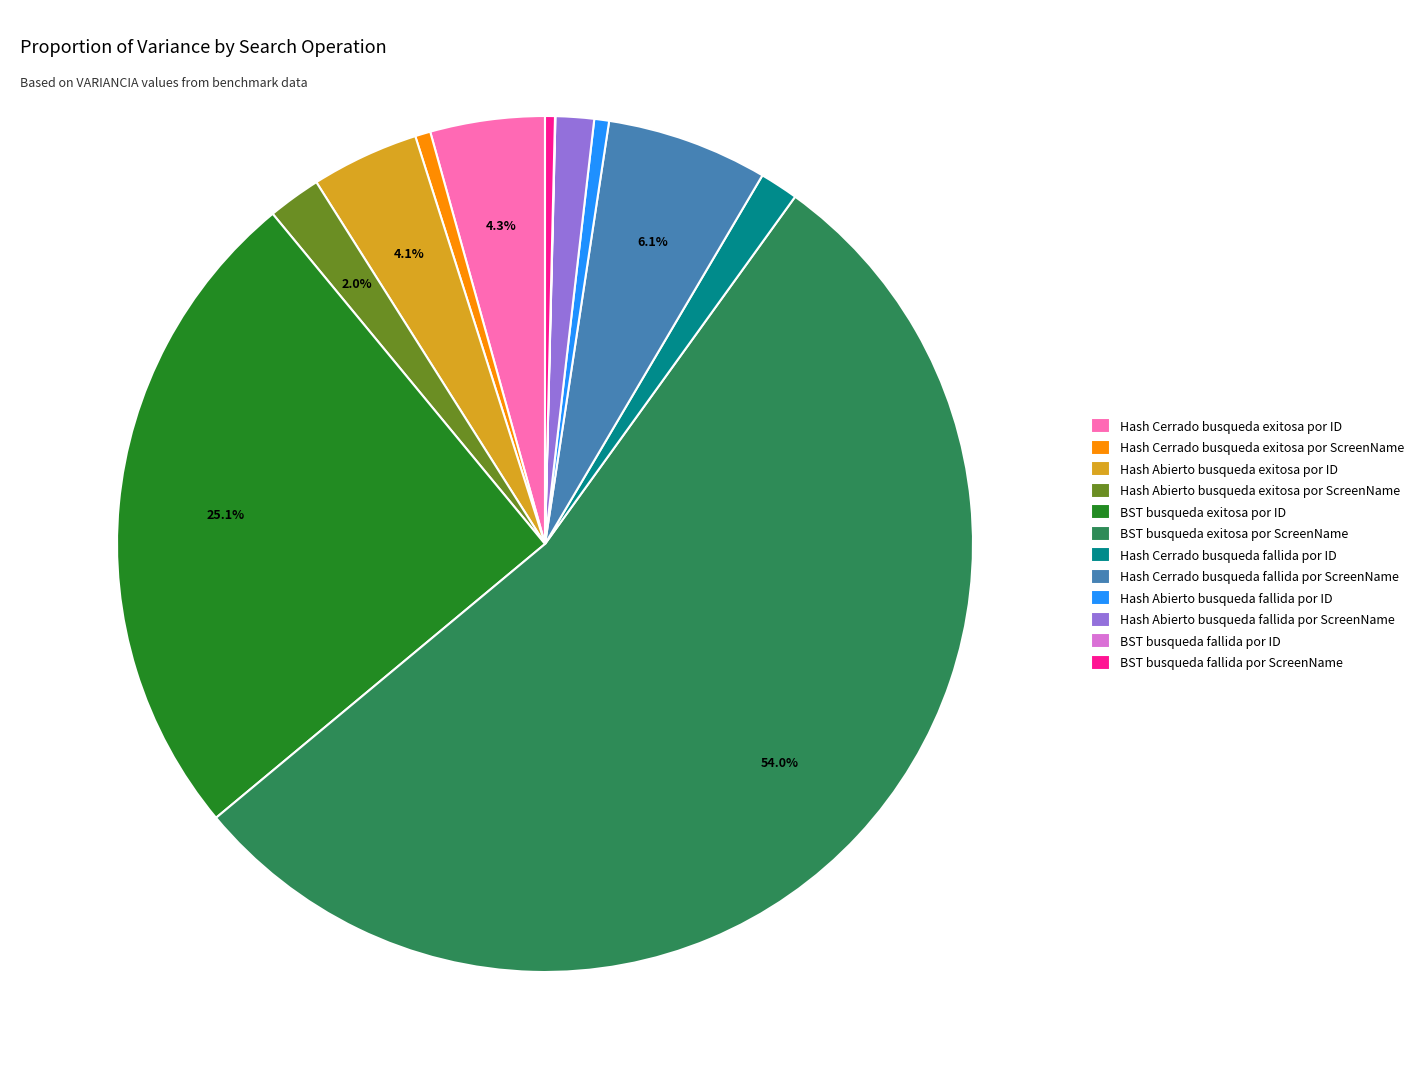

To the nearest percent, what portion does BST busqueda exitosa por ID represent?

25%